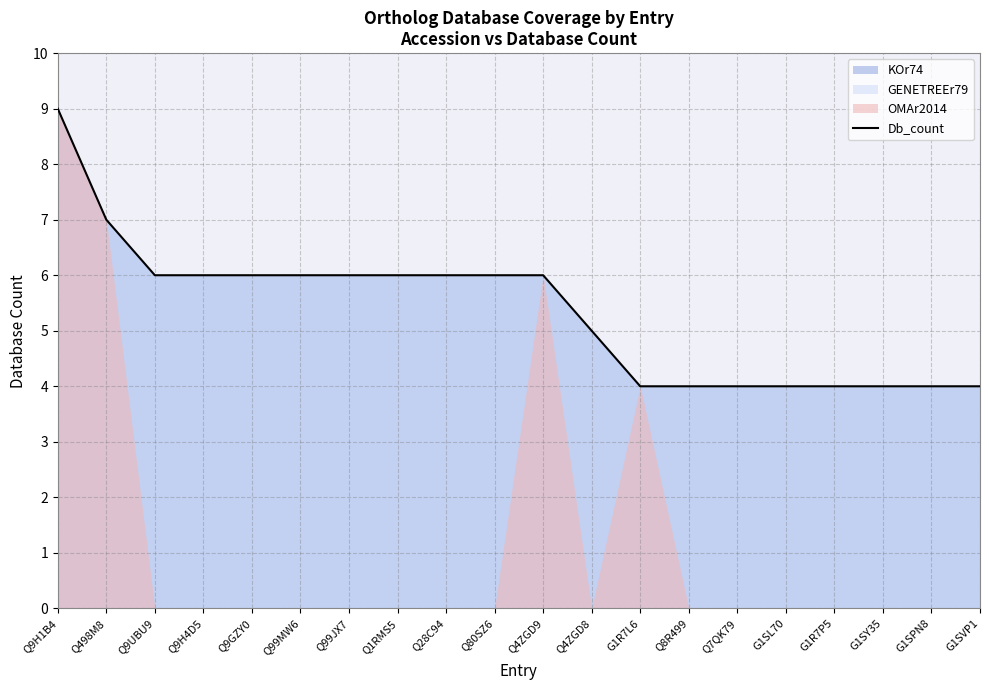

What is the ratio of the value at Q99JX7 to the value at Q7QK79?

1.5